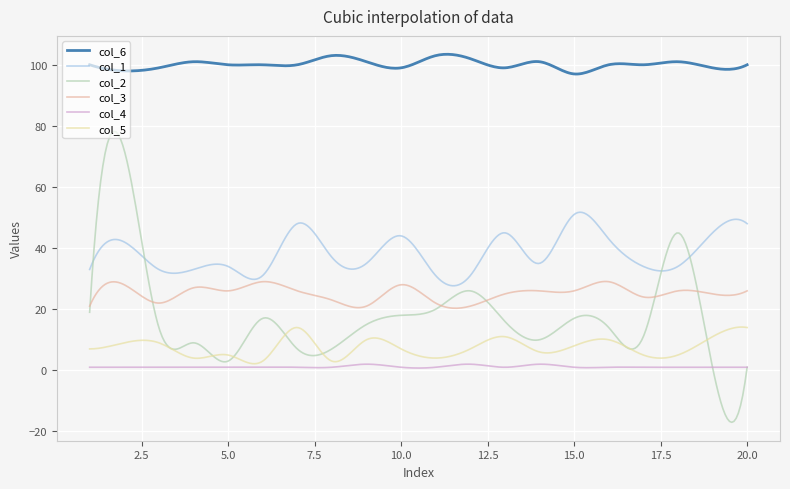

List the series in order of their peak value, lowest first.

col_4, col_5, col_3, col_1, col_2, col_6